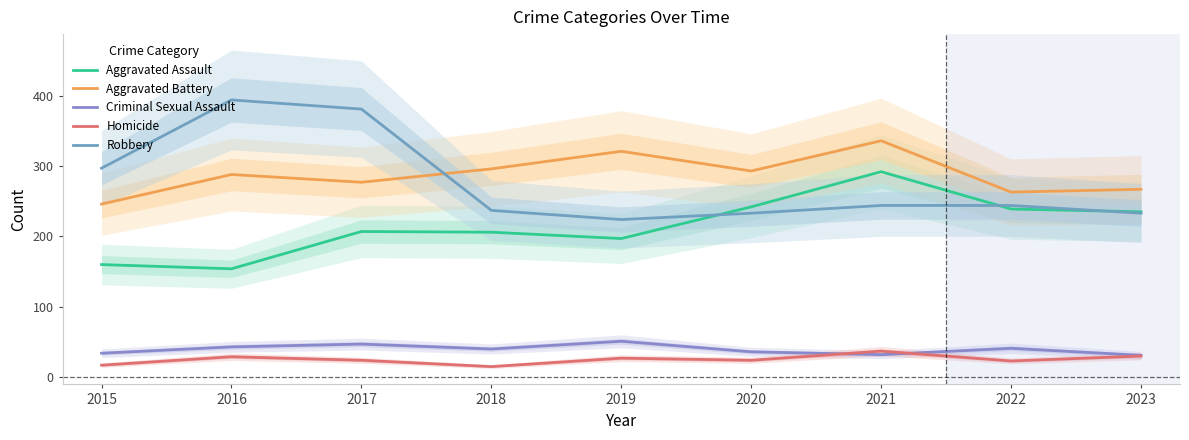

Which category has the highest value across all series?

2016